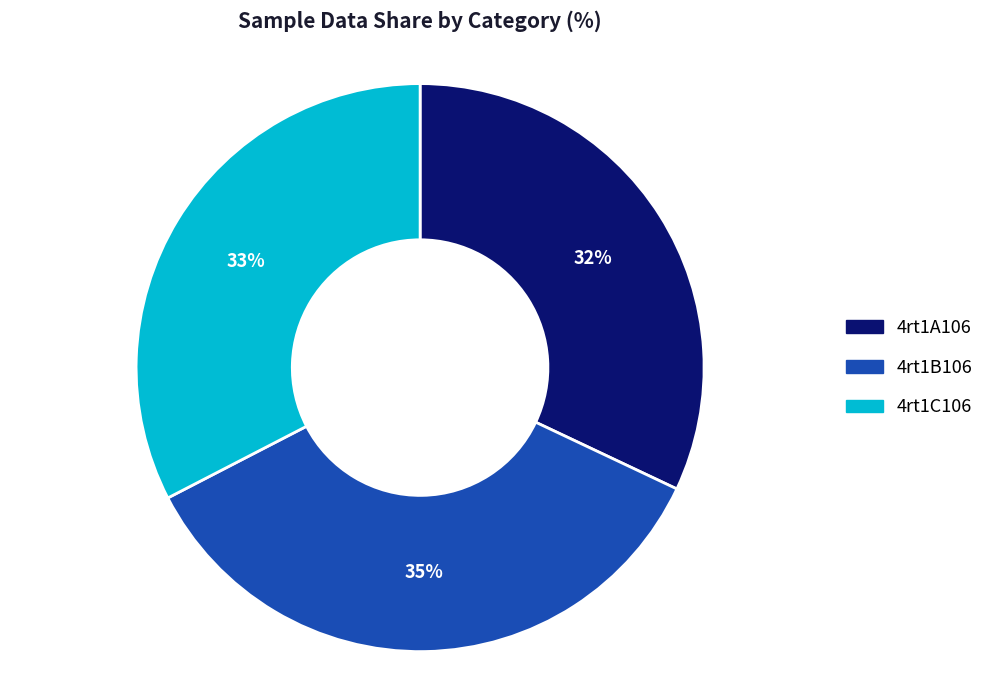

What is the largest slice in the pie chart?

4rt1B106